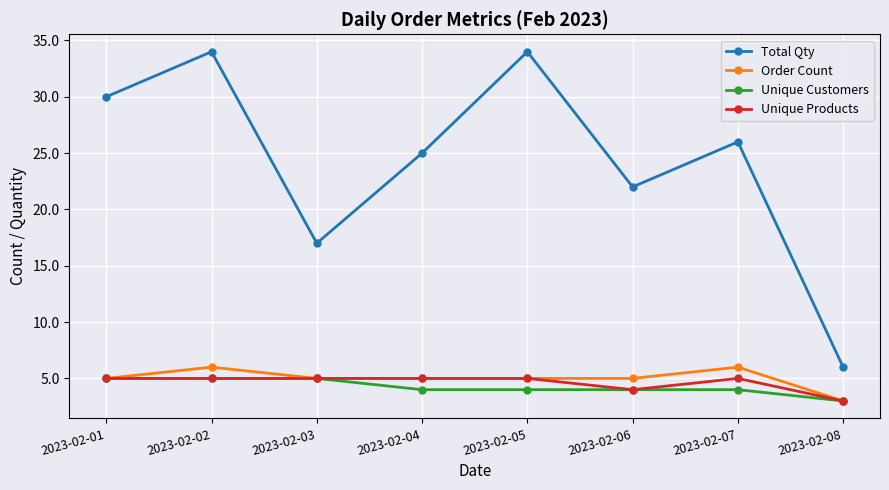

Reading left to right, list all the values displayed in this chart.

Total Qty: 30	34	17	25	34	22	26	6
Order Count: 5	6	5	5	5	5	6	3
Unique Customers: 5	5	5	4	4	4	4	3
Unique Products: 5	5	5	5	5	4	5	3